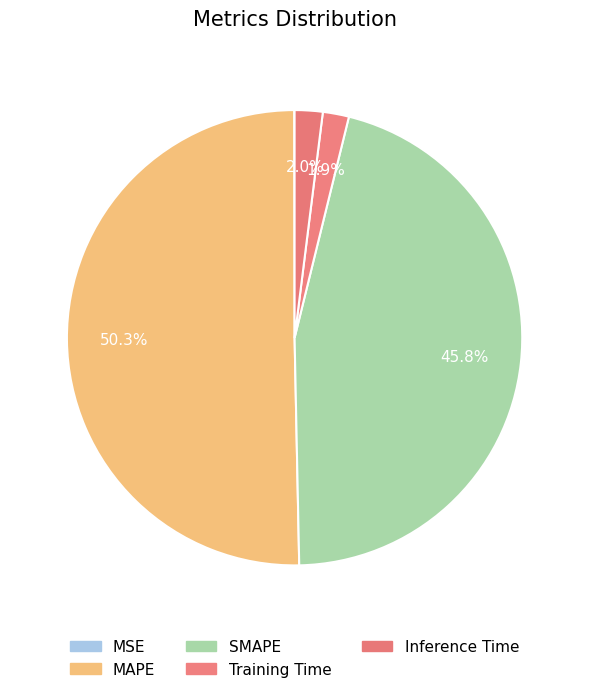

Count the number of slices in the pie.

5